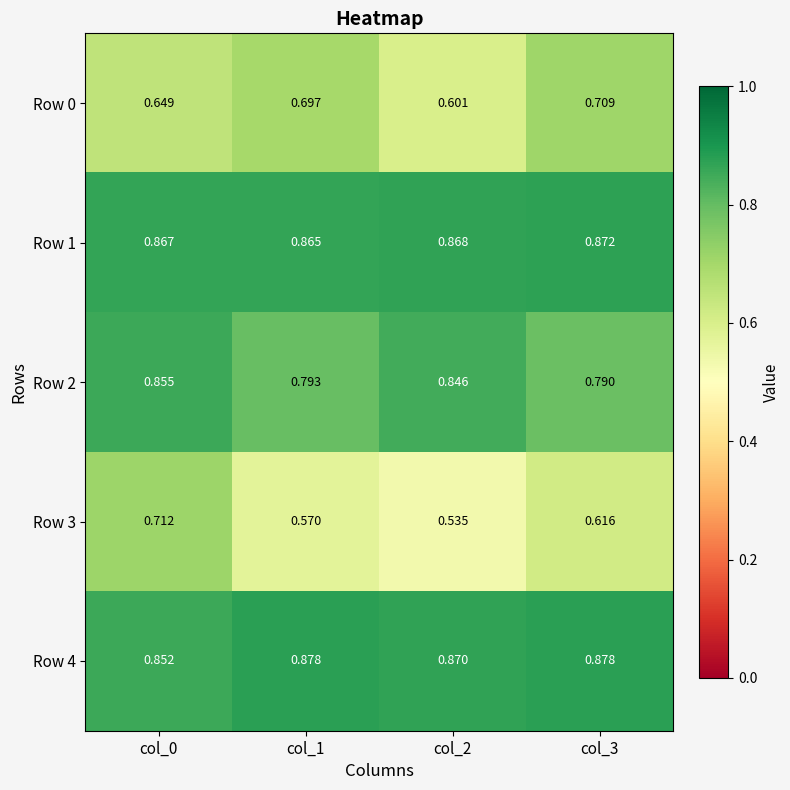

Is the value of Row 1 at col_3 greater than the value of Row 0 at col_2?

Yes